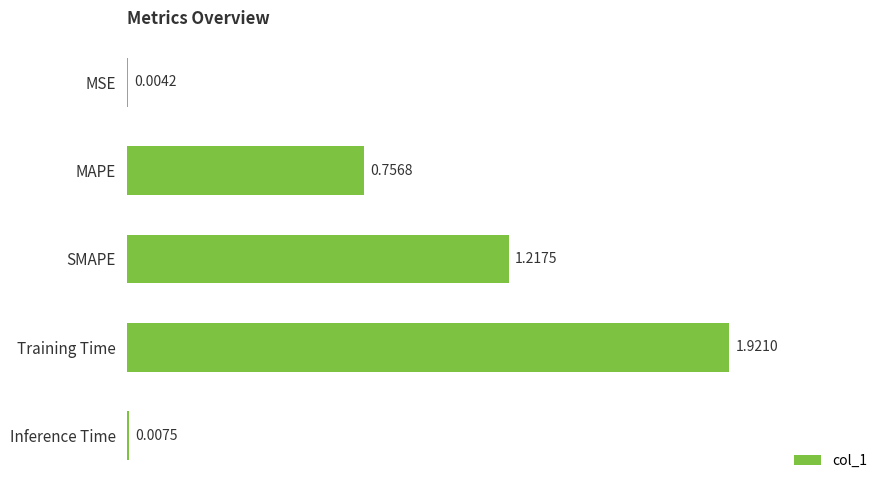

Between SMAPE and Inference Time, which is larger?

SMAPE